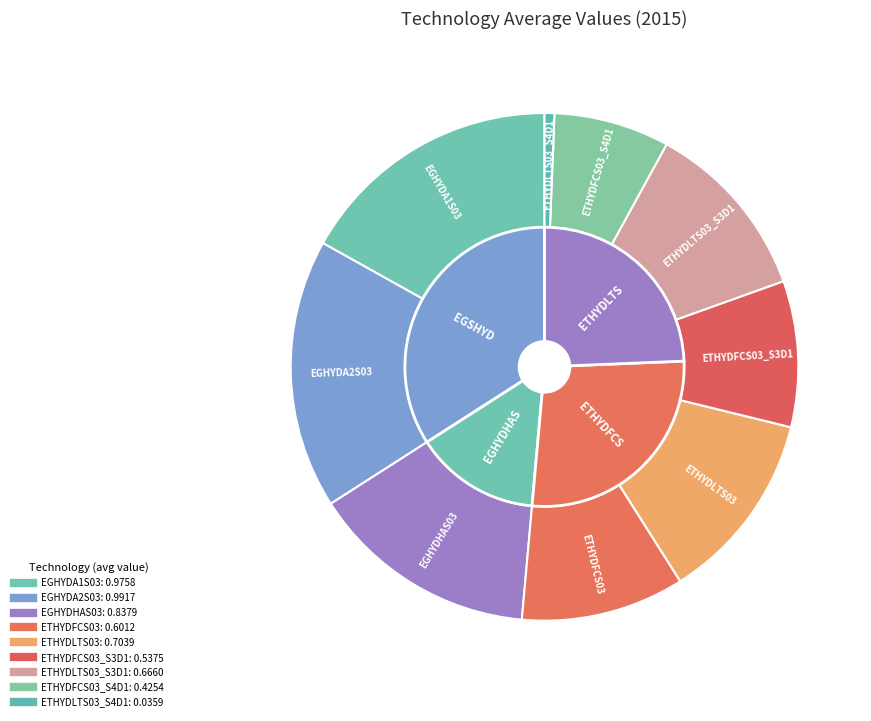

Does any single category account for the majority?

No